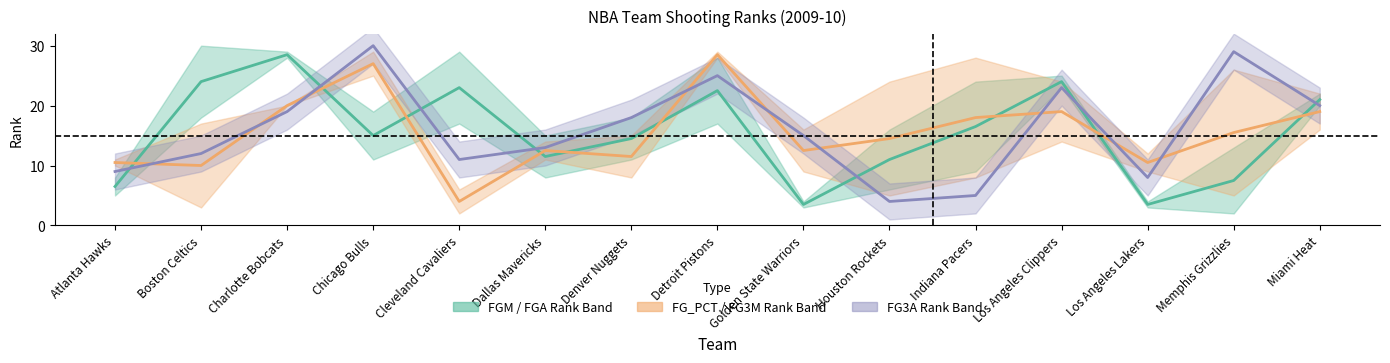

How many intersections are there between FG_PCT+FG3M center and FGM+FGA center?

9